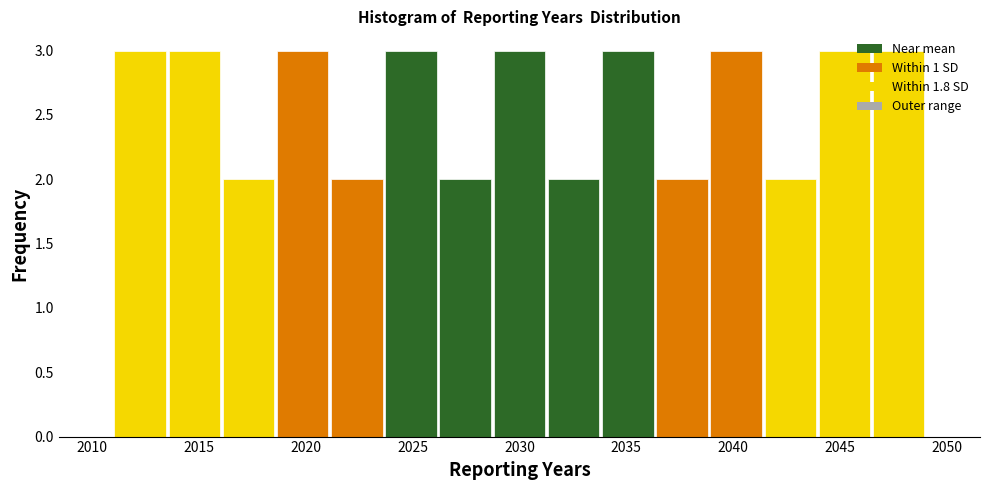

What is the height of the bar covering 2036.5 to 2039.0 on the x-axis? Neither the bar edges nor the heights are printed on the chart, so give them approximately, as read against the axes.

2